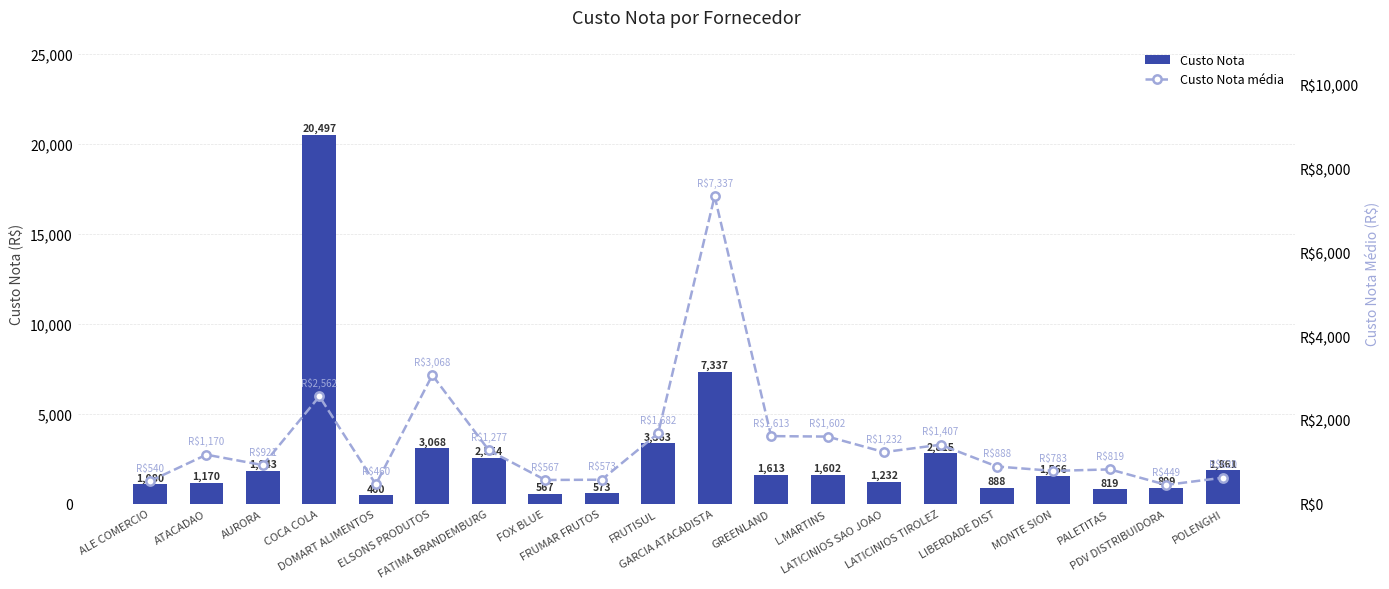

Which series has the largest total across all categories?

Custo Nota